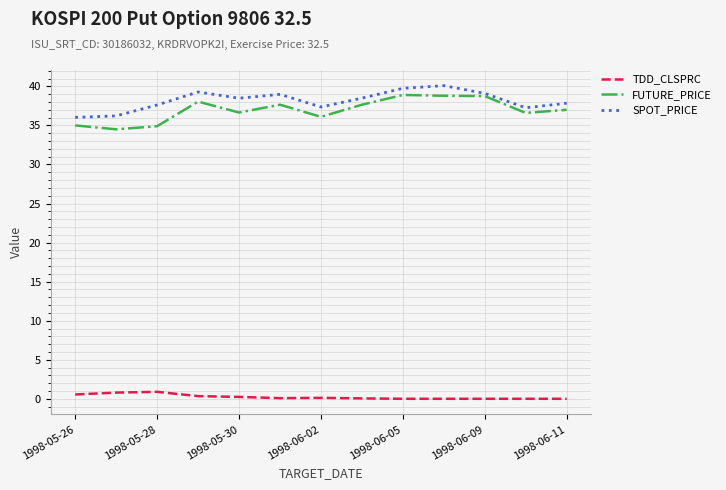

What is the maximum value for TDD_CLSPRC?

0.9